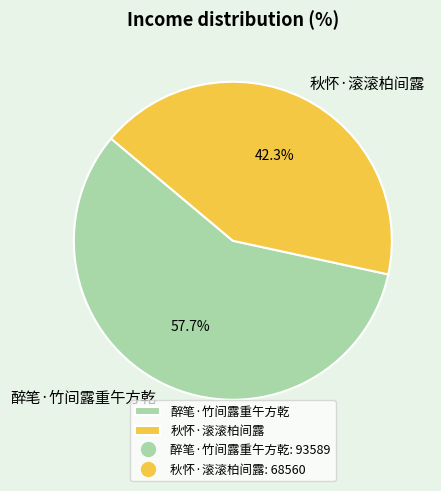

To the nearest percent, what is the combined percentage of 醉笔·竹间露重午方乾 and 秋怀·滚滚柏间露?

100%